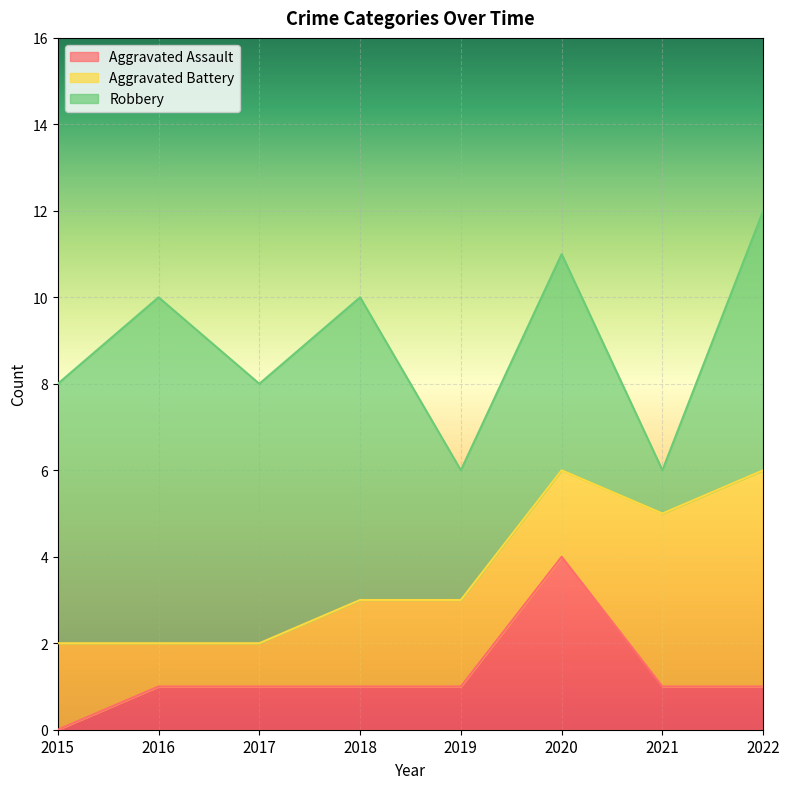

True or false: Robbery and Aggravated Assault intersect in this chart.

False